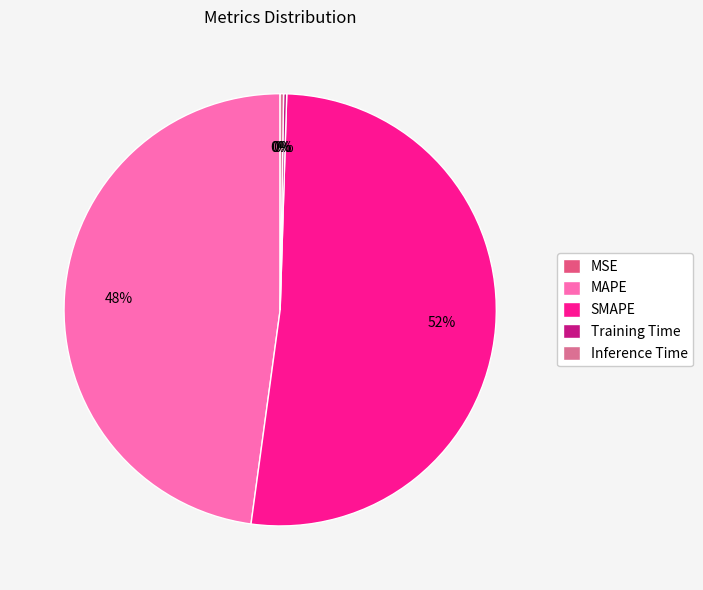

How many slices are in this pie chart?

5